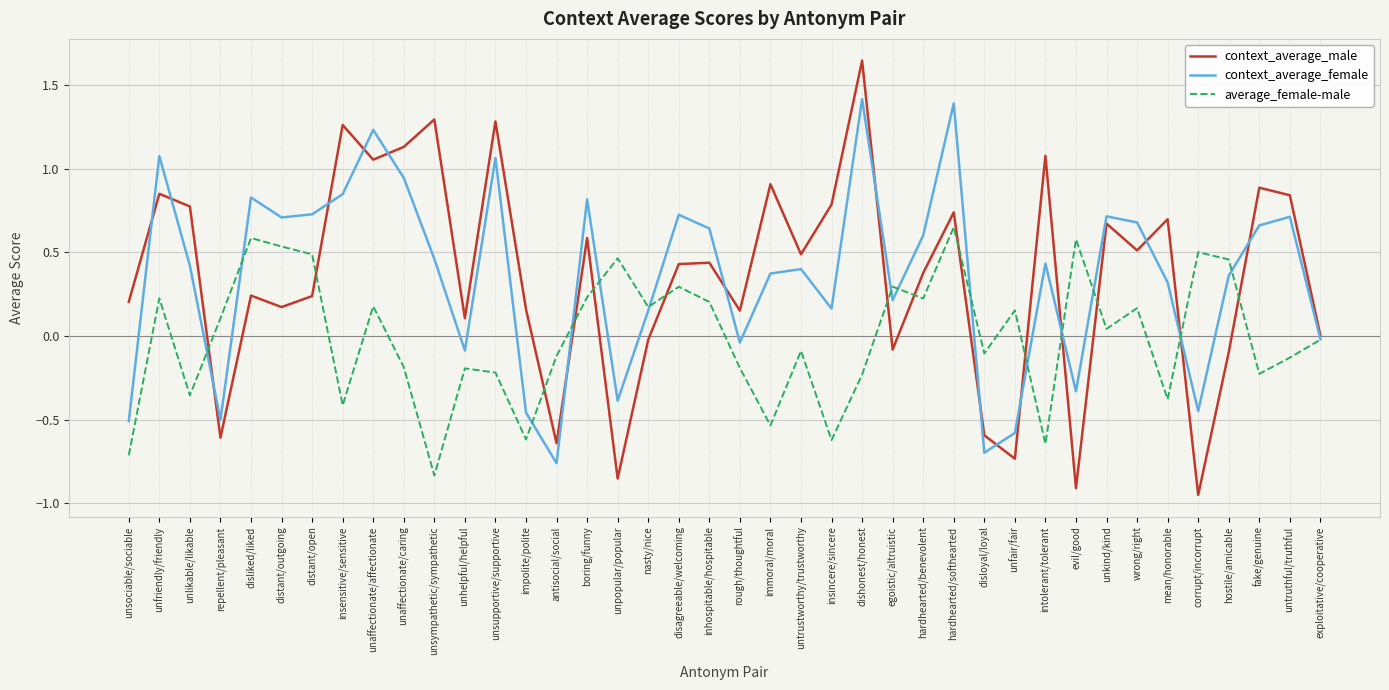

Rank the series by their maximum value, from highest to lowest.

context_average_male, context_average_female, average_female-male